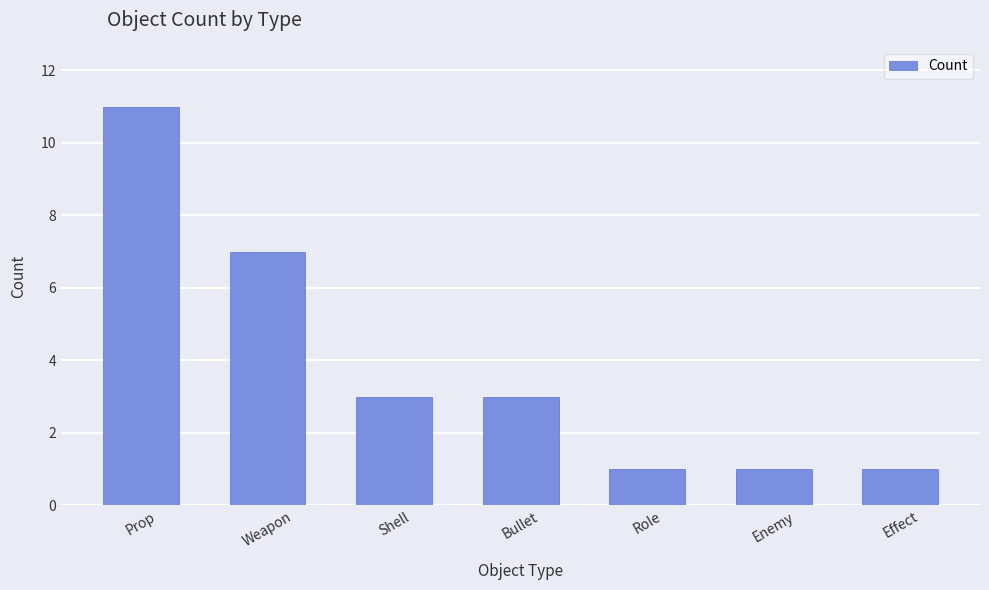

Are the bars horizontal?

No